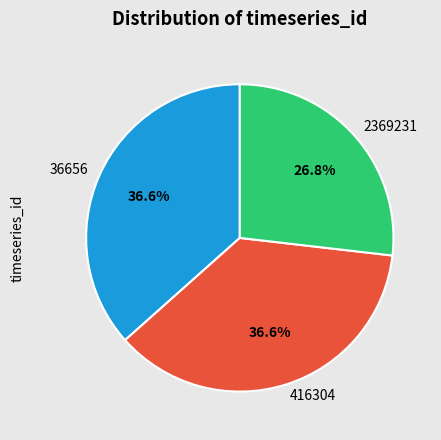

What is the ratio of the value at 416304 to the value at 36656?

1.0